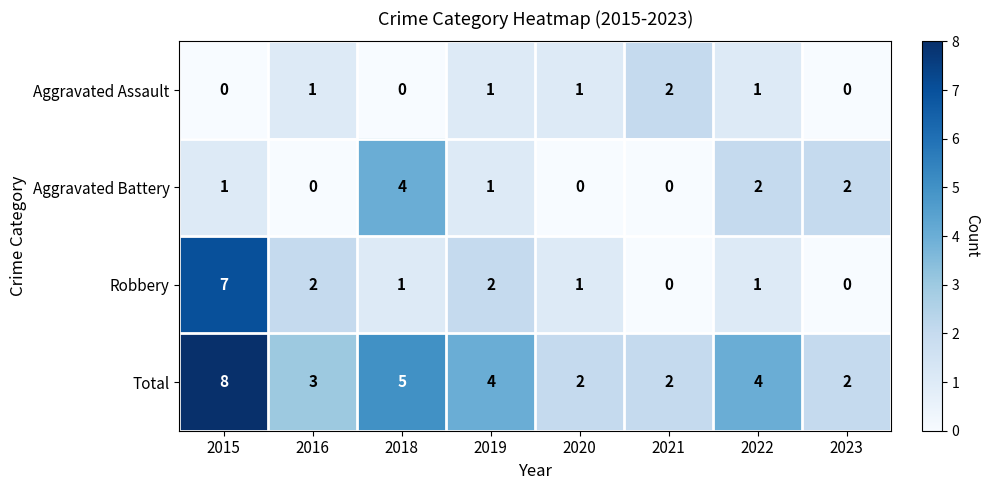

What is the maximum value shown in the chart?

8